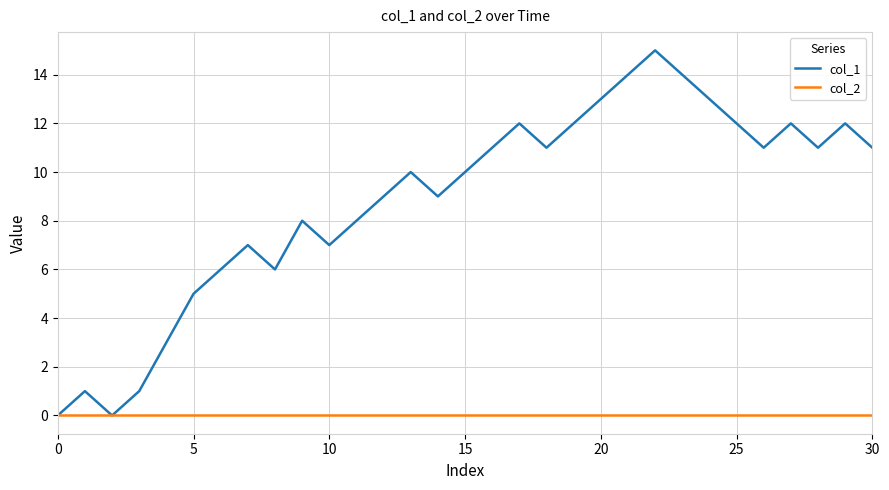

Which series has the largest total across all categories?

col_1